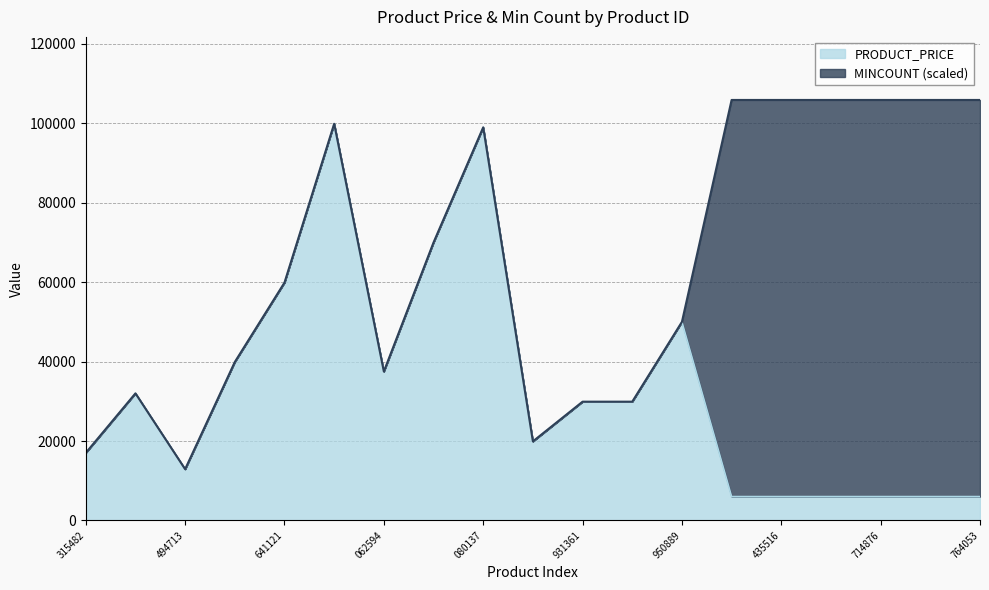

What is the total value across all series at 714876?

105900